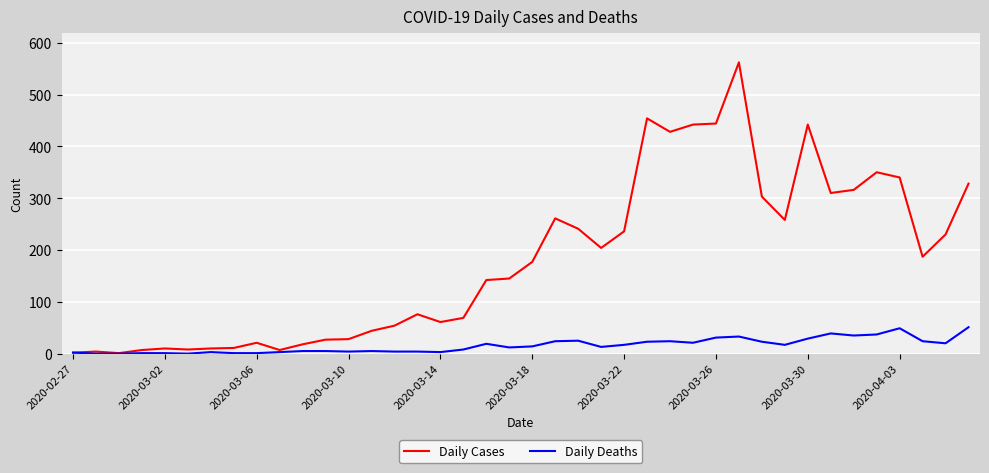

How many values in the Daily Cases series are below 177?

20